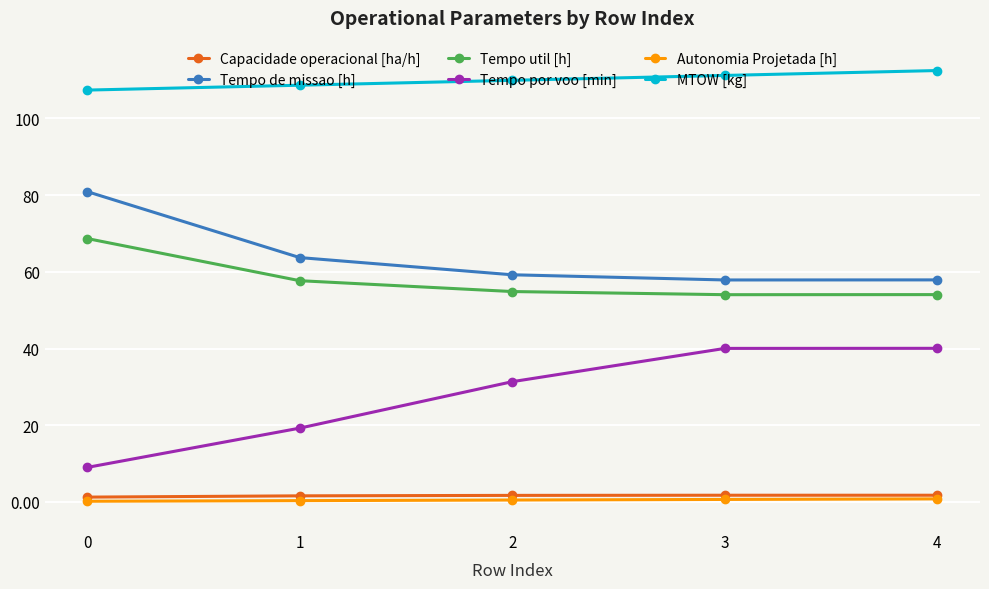

Is this an area chart (filled region under the line)?

No